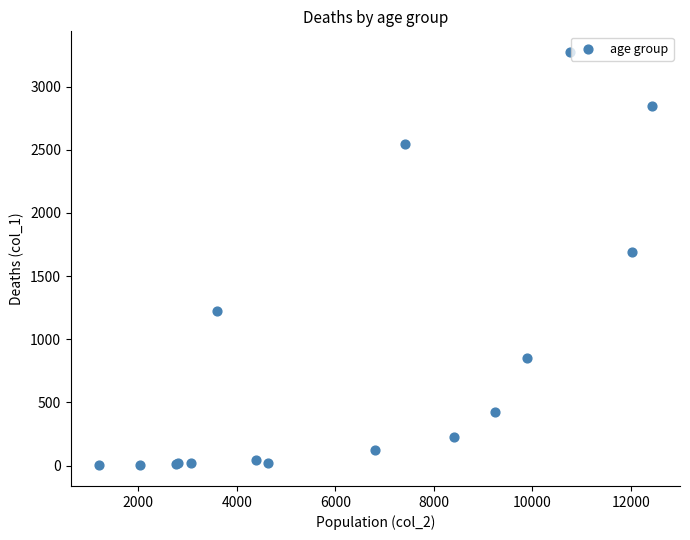

What Y value in the scatter plot is closest to 1638?

1690